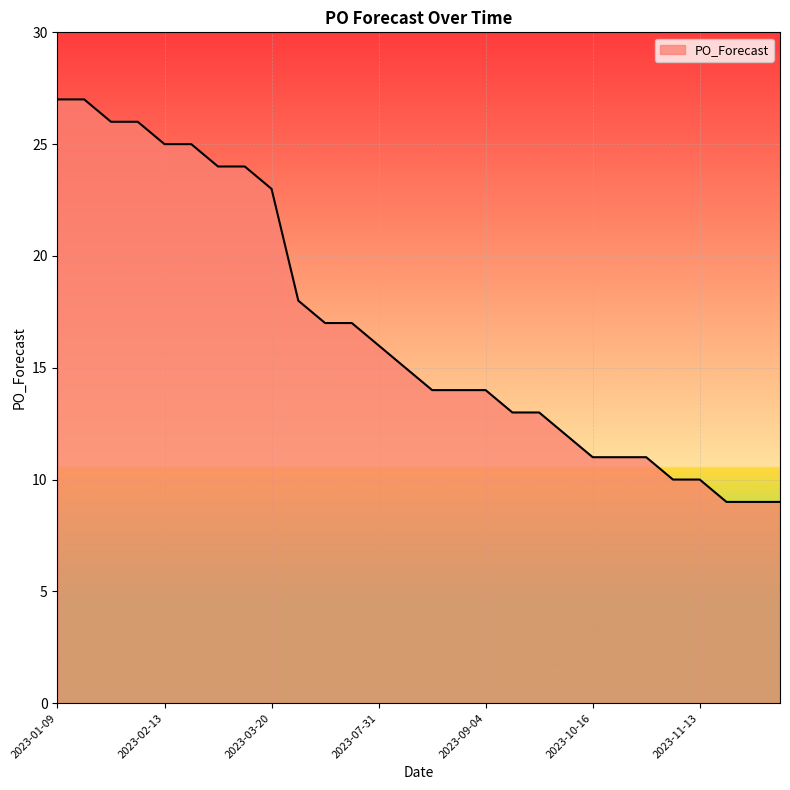

What is the minimum value shown in the chart?

9